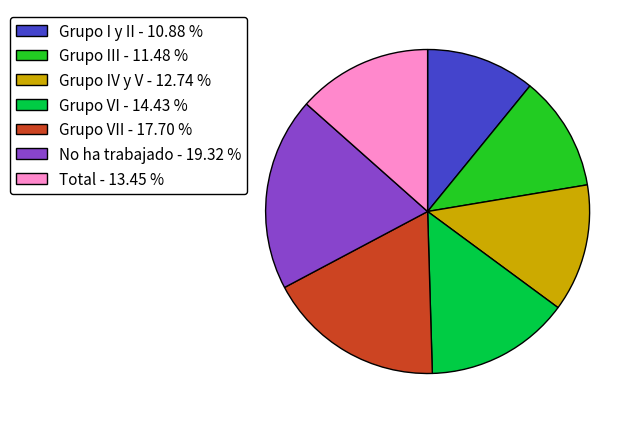

Count the number of slices in the pie.

7